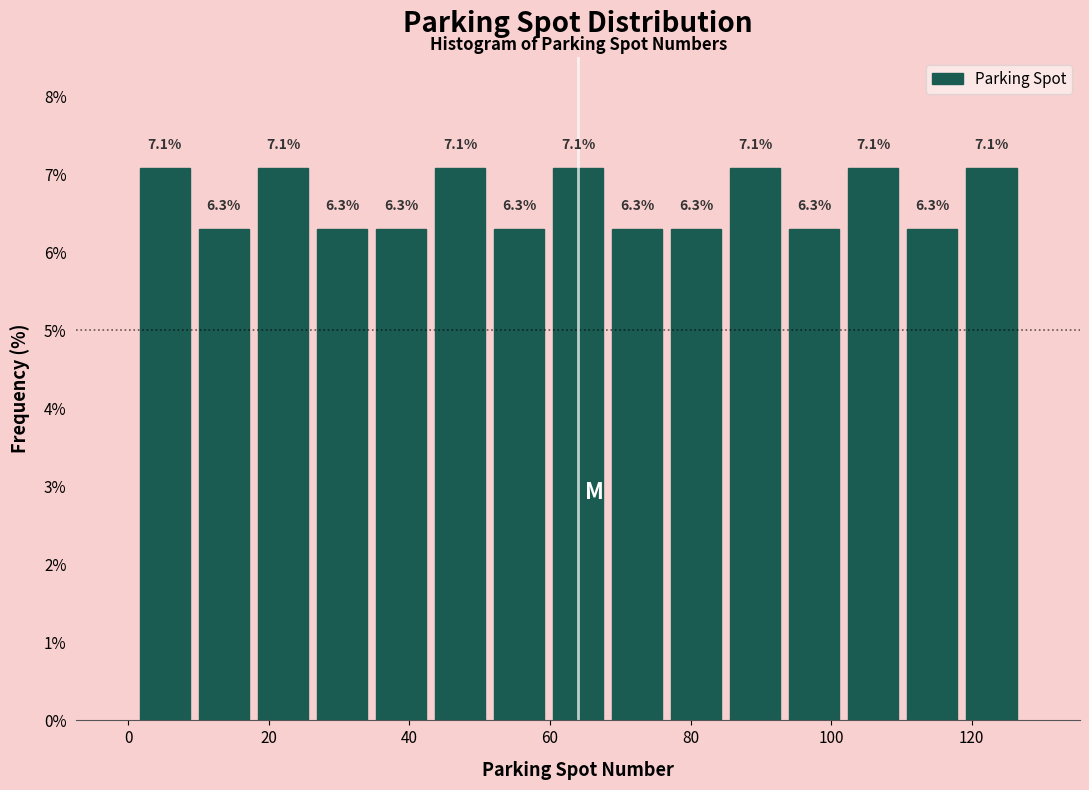

How tall is the bar that spans 93.4 to 101.8 on the x-axis? The bar edges are not printed on the chart, so give them approximately, as read against the axis.

6.3